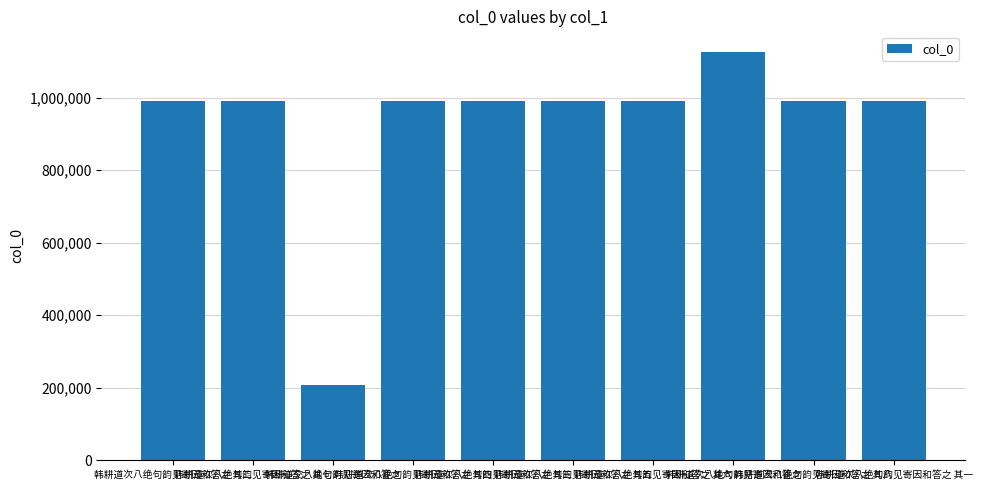

What is the sum of all values?

9254716